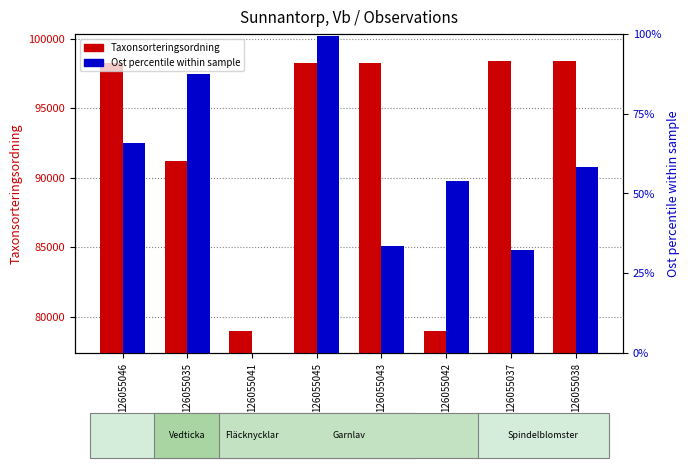

Which series has the largest total across all categories?

Taxonsorteringsordning